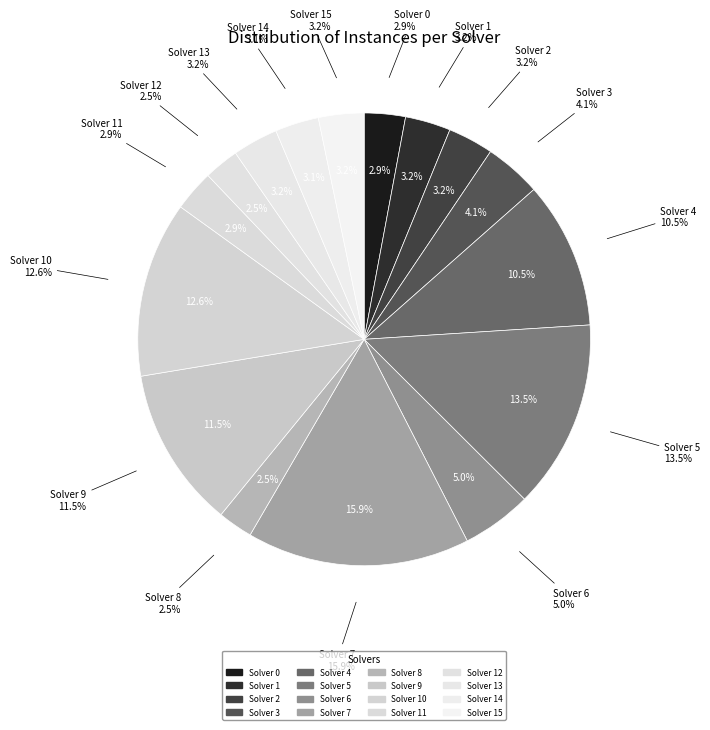

True or false: 1 accounts for 3% of the total.

True